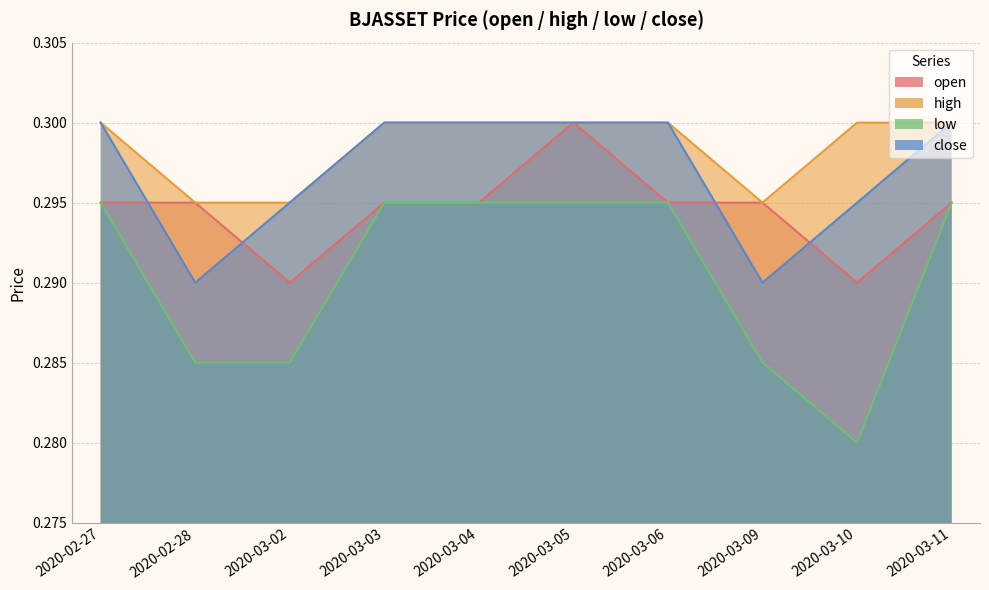

What is the label of the 8th point from the left?

2020-03-09